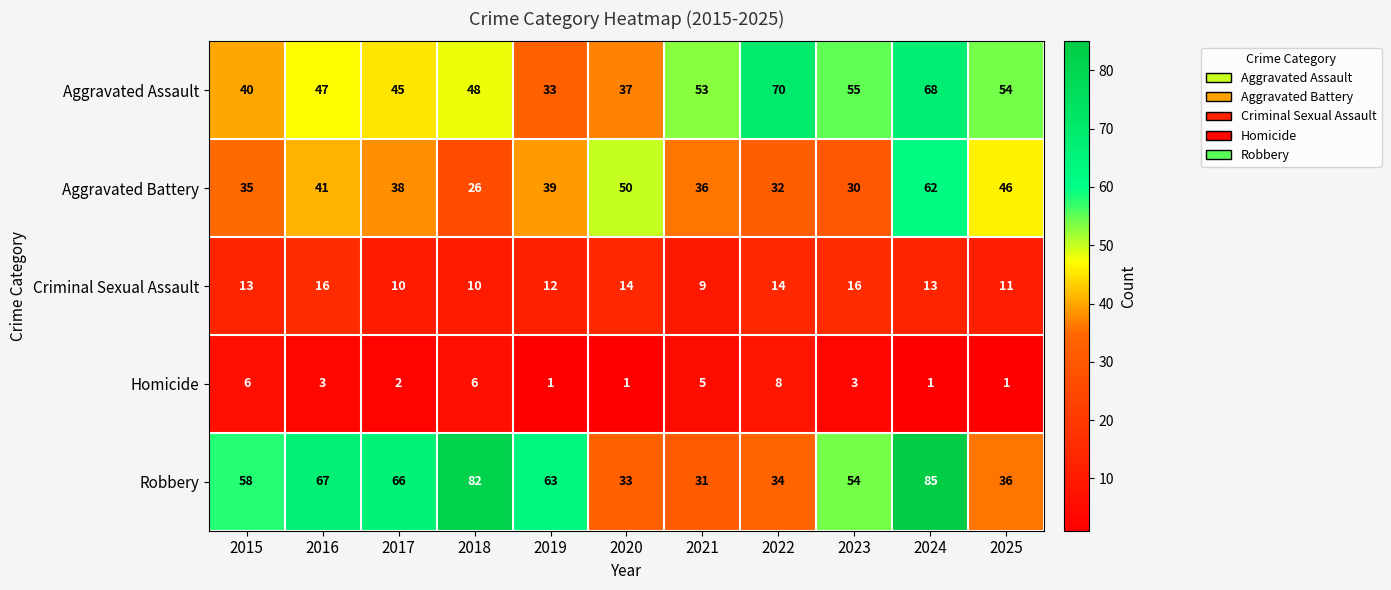

What is the sum of all Robbery values?

609